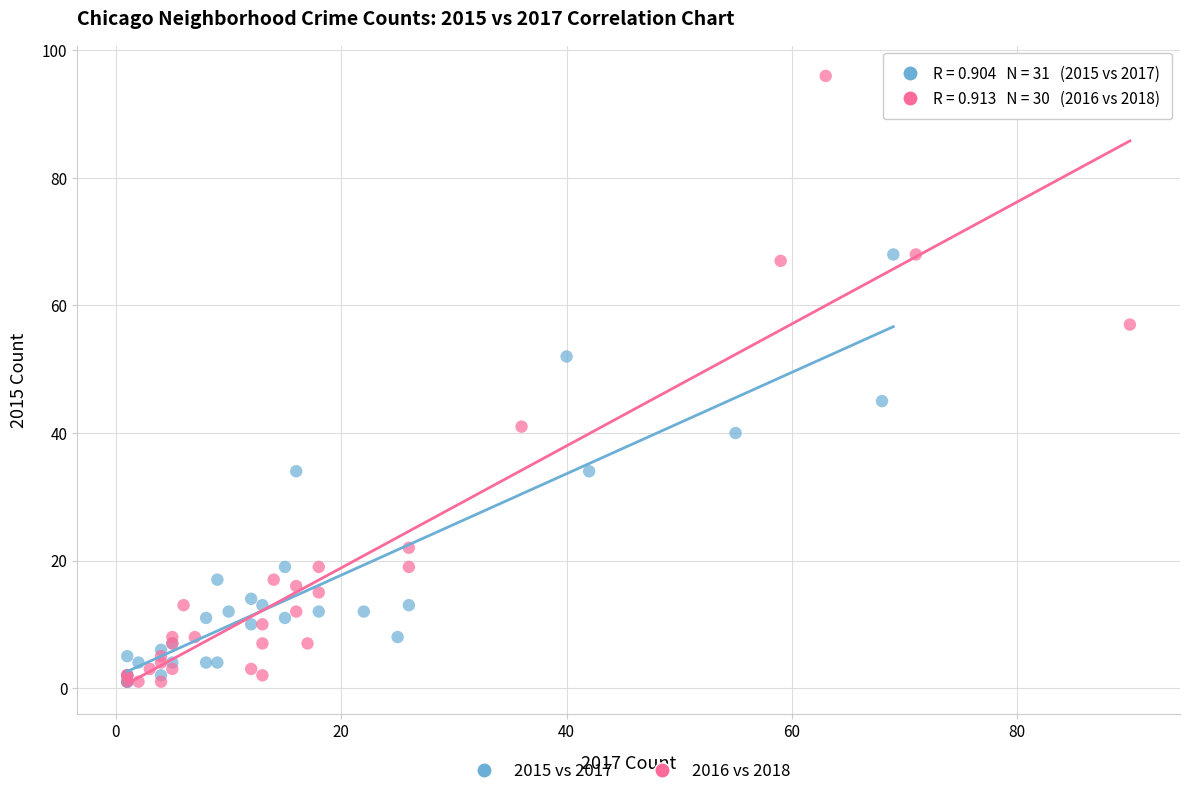

Which series contains the highest Y value?

2016 vs 2018